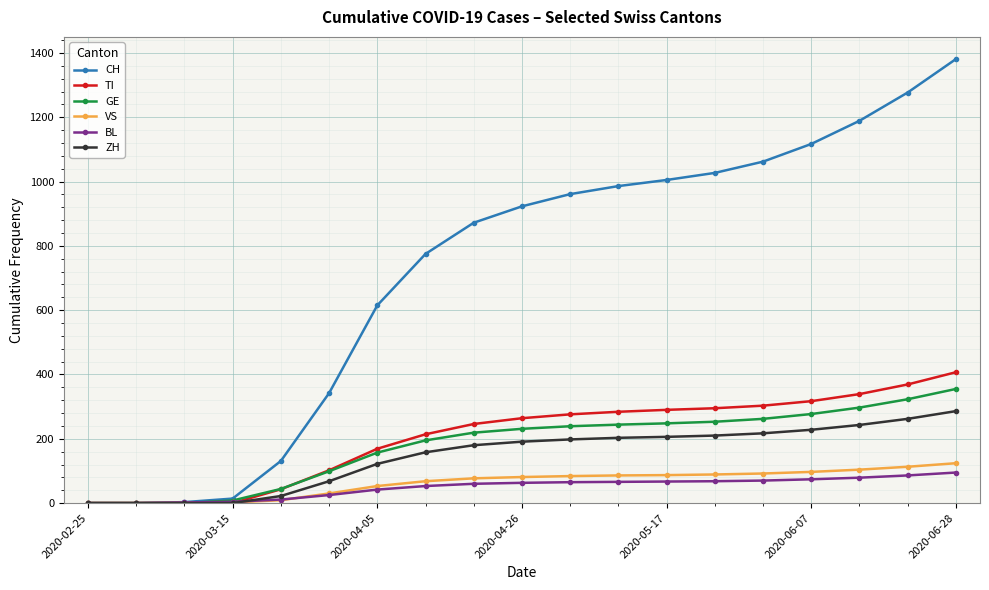

At how many categories does at least one series exceed 902?

10